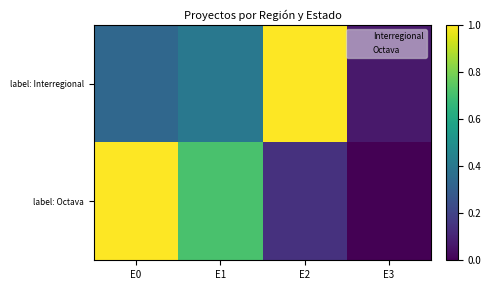

At which category is the sum across all series the highest?

E0